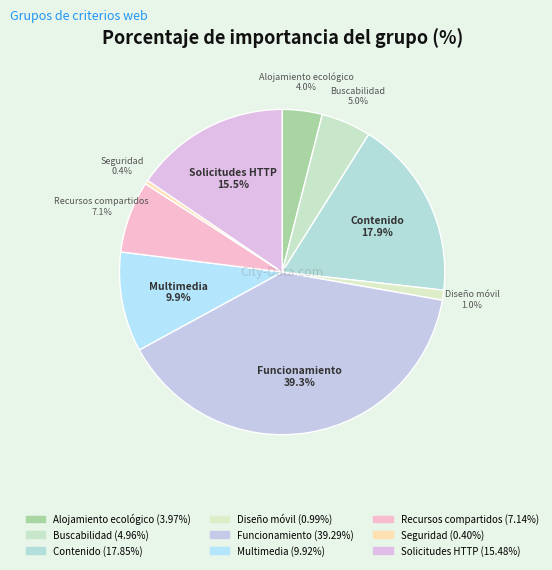

How many segments does this pie chart have?

9